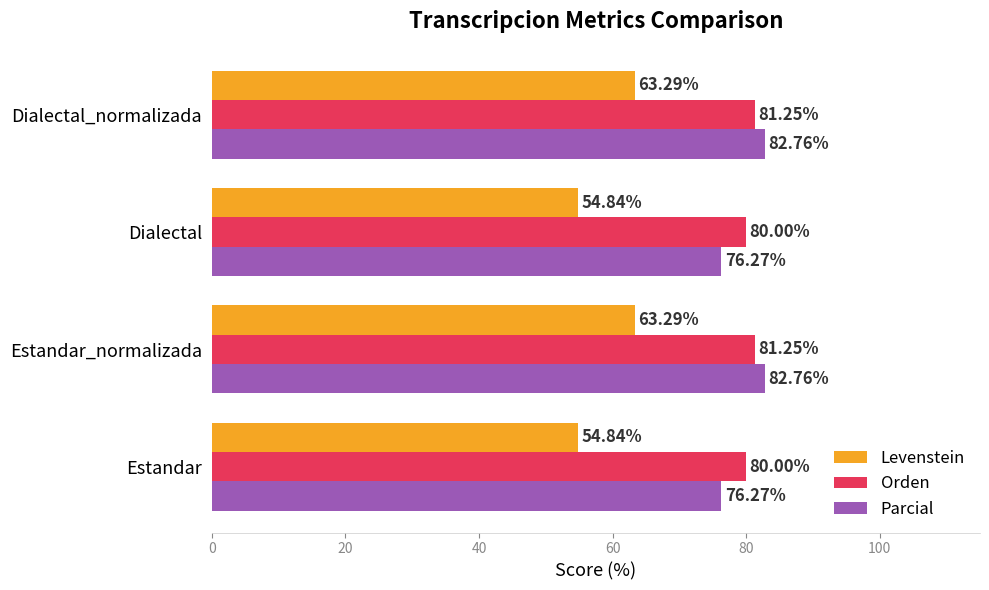

What is the sum of the Orden values at Estandar and Dialectal?

160.0